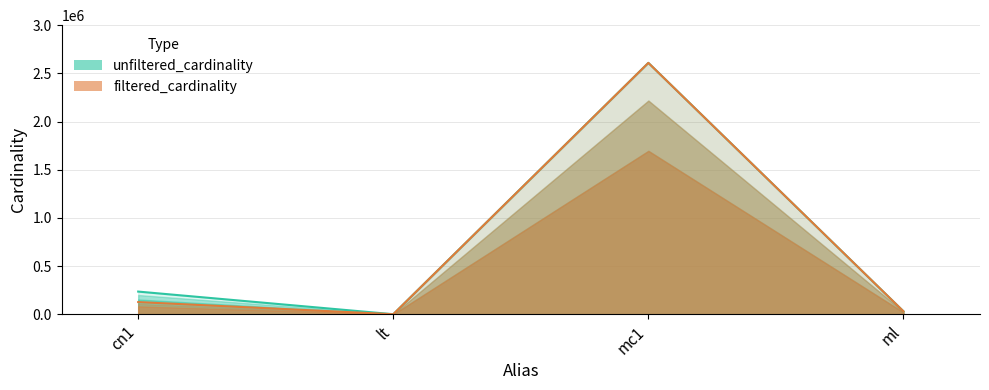

List the series in order of their peak value, highest first.

unfiltered_cardinality, filtered_cardinality